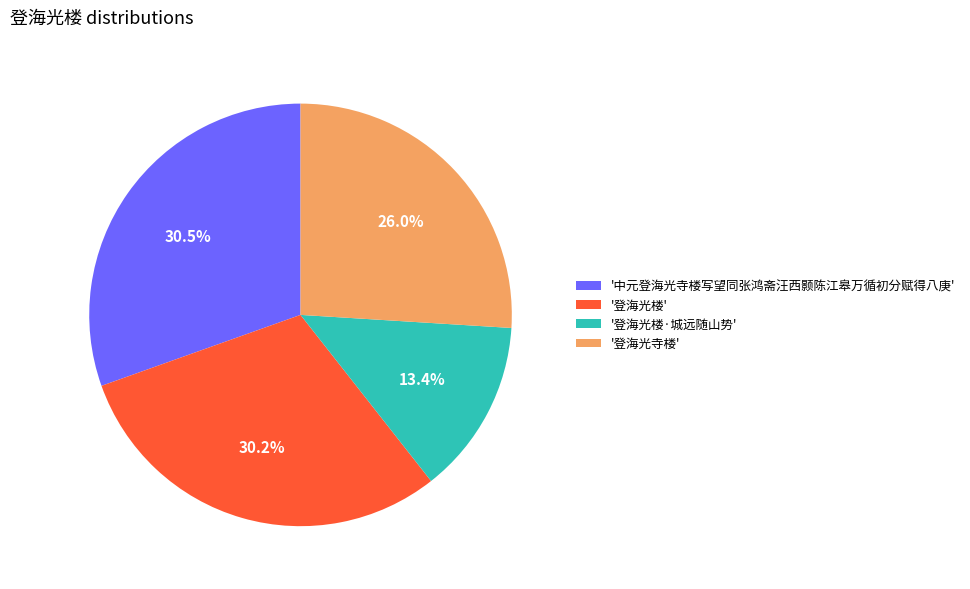

To the nearest percent, what is the difference between the largest and smallest slice percentages?

17%